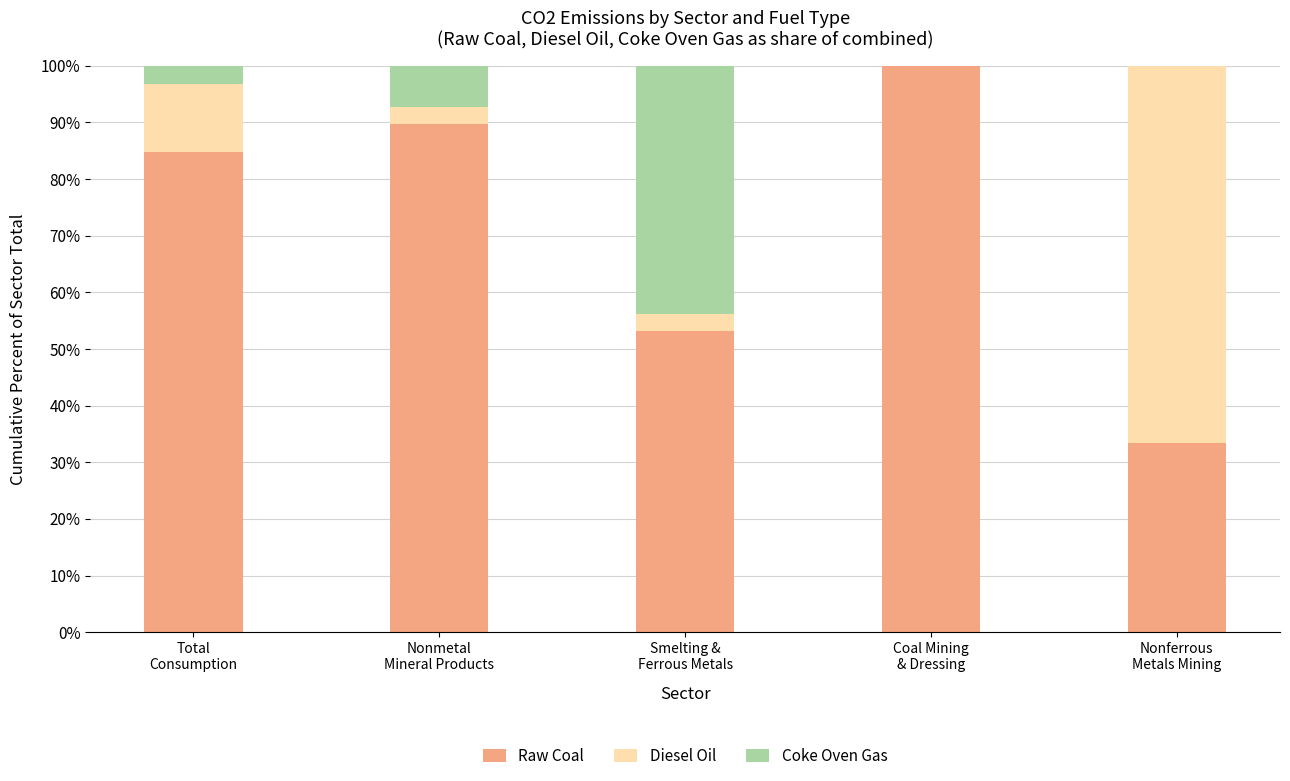

What is the maximum value for Raw Coal?

100.0